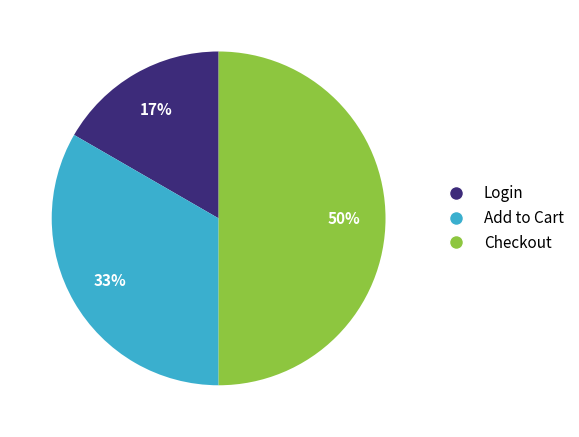

Which has a higher value, Checkout or Login?

Checkout